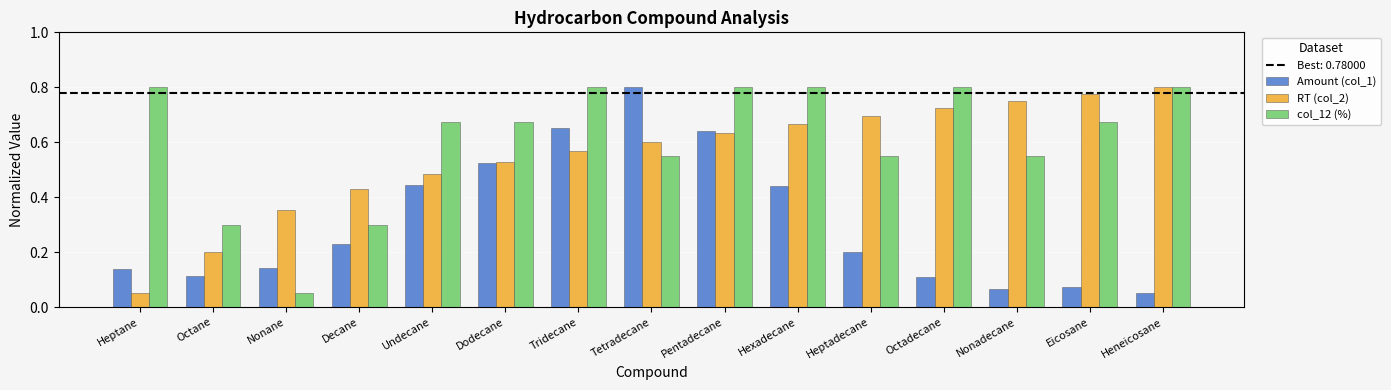

List the series in order of their overall mean, lowest first.

Amount (col_1), RT (col_2), col_12 (%)